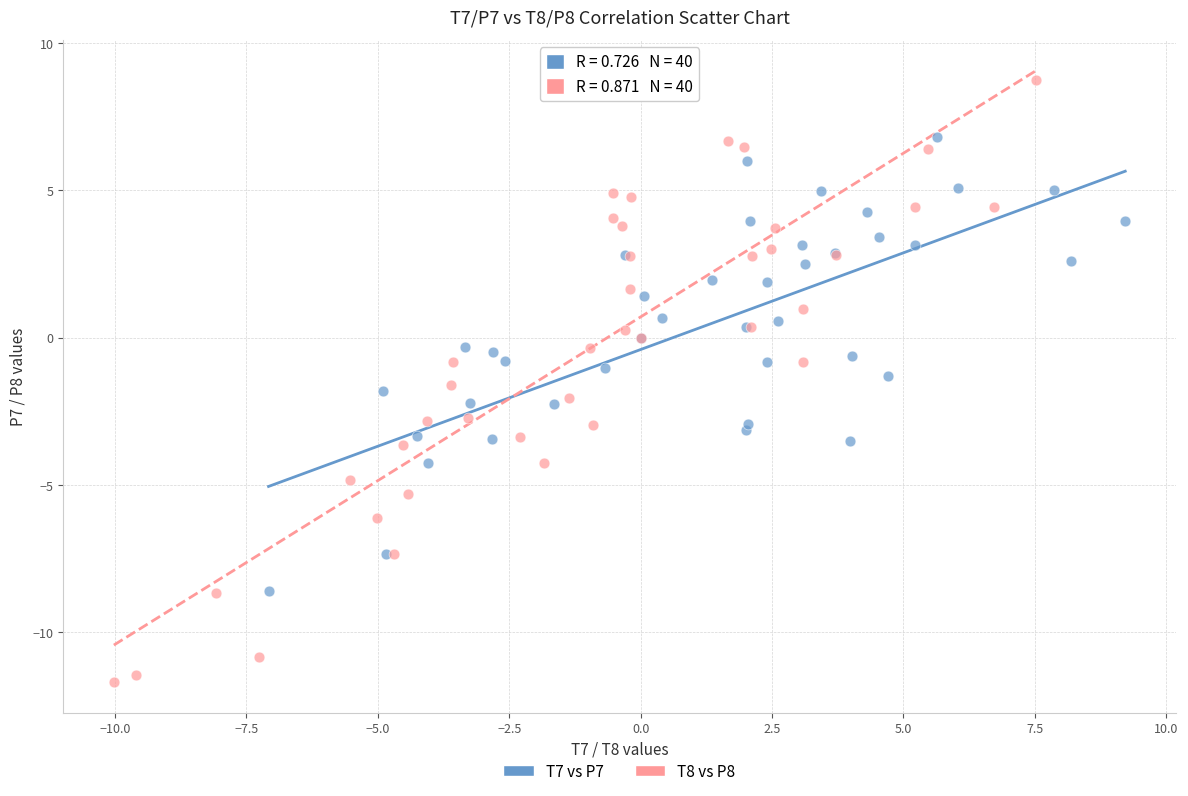

Which series reaches the minimum Y coordinate?

T8 vs P8